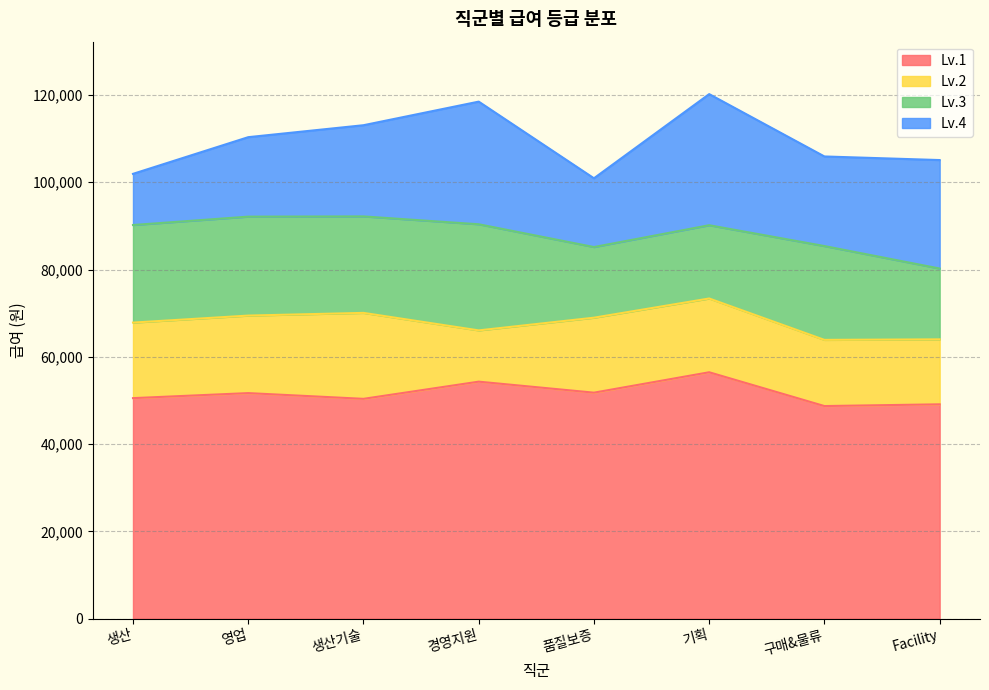

True or false: Lv.4 and Lv.1 cross at least once.

False